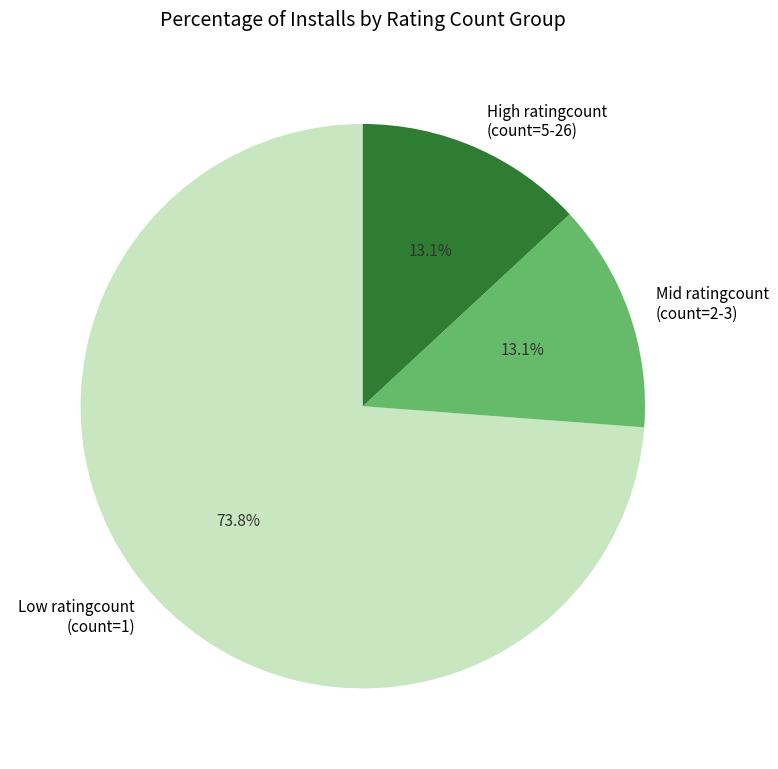

Approximately how many times larger is the value at High ratingcount (count=5-26) compared to Mid ratingcount (count=2-3)?

1.0